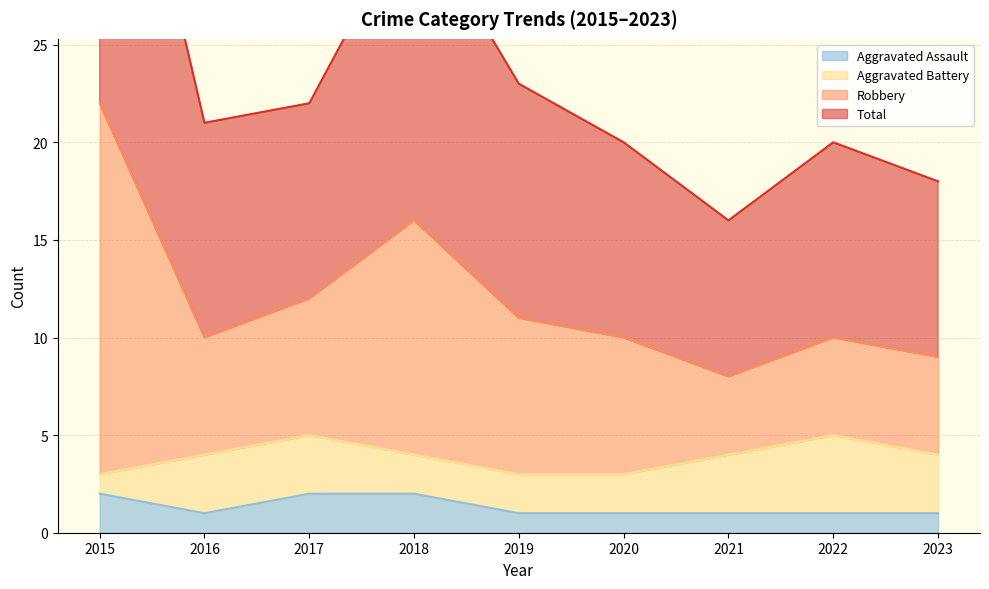

Is it true that Aggravated Assault equals 1 at 2021?

True